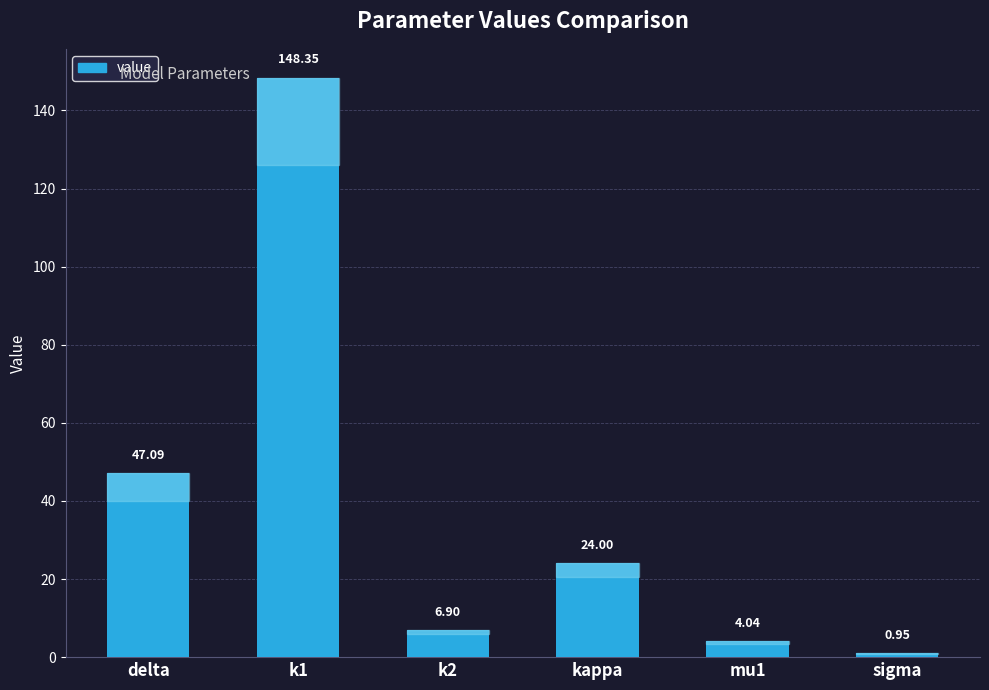

How many data points does each series have?

6